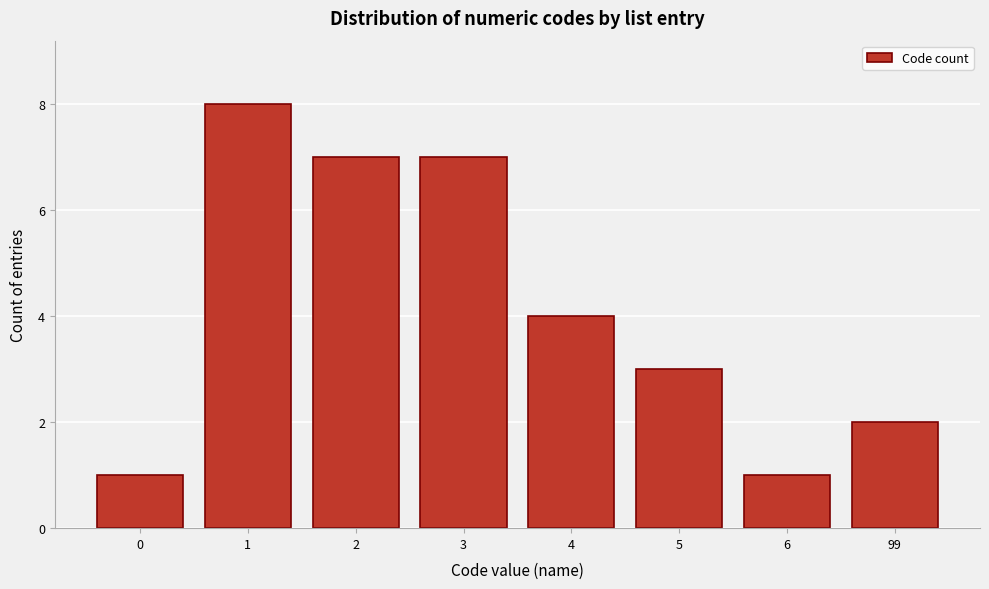

Reading left to right, list all the values displayed in this chart.

0=1	1=8	2=7	3=7	4=4	5=3	6=1	99=2